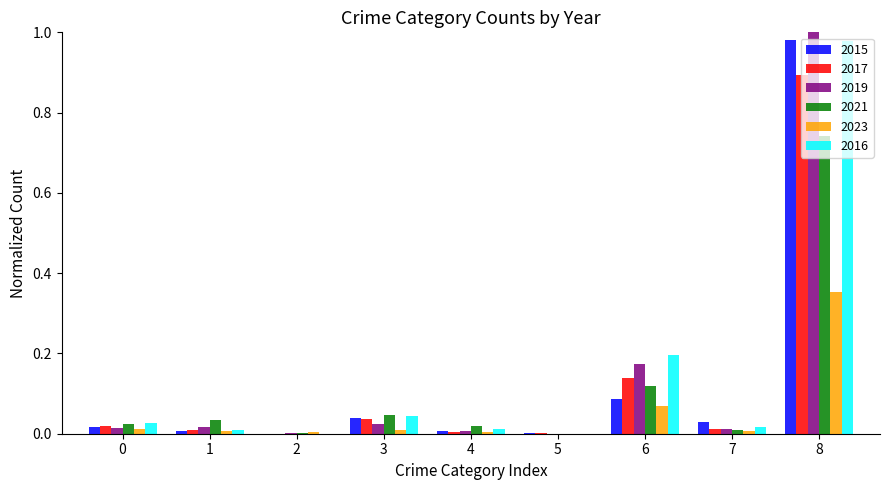

How many groups of bars are there?

9